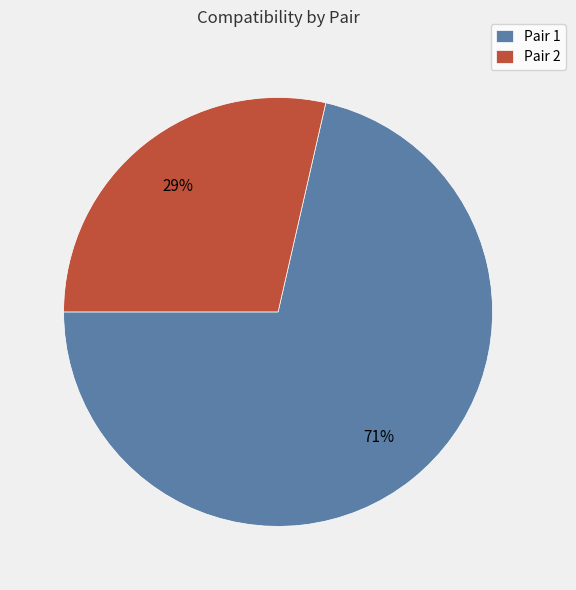

Is it true that Pair 2 is 17% of the pie?

False